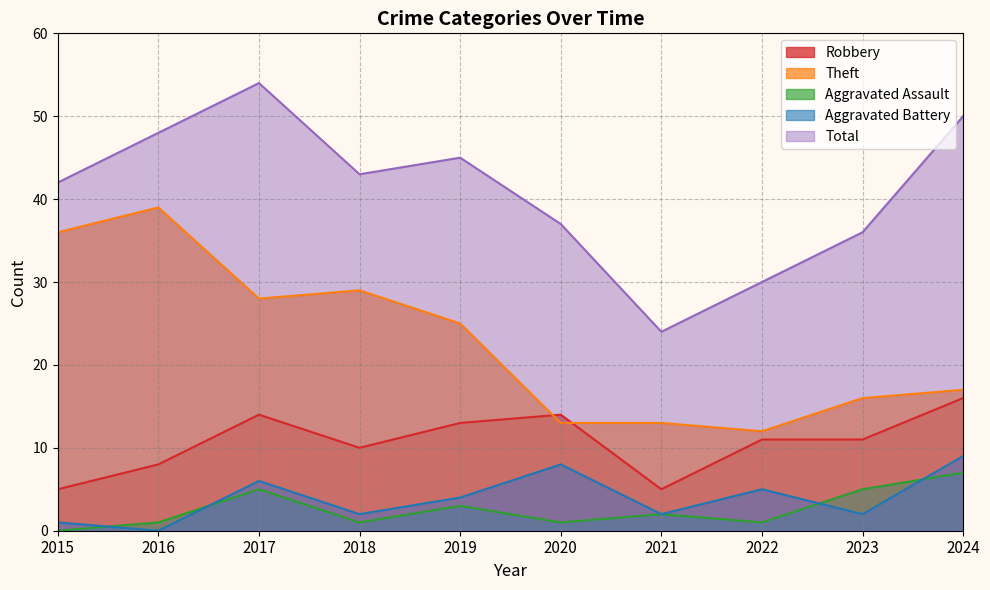

Between 2020 and 2021, which series saw the biggest shift?

Total